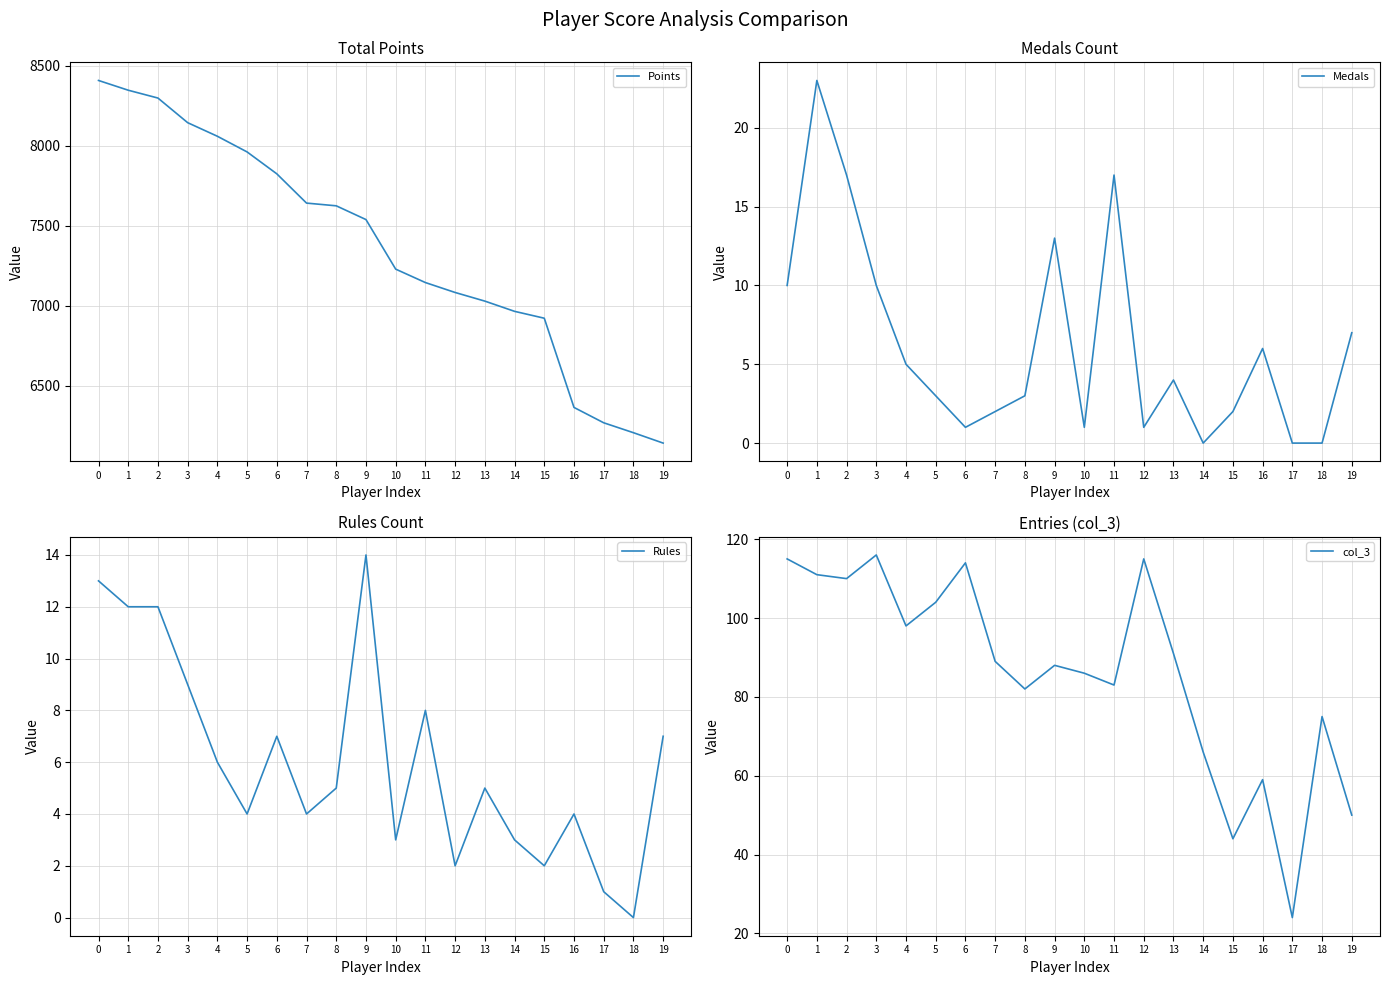

Reading left to right, list all the values displayed in this chart.

Points: 0=8408	1=8347	2=8298	3=8144	4=8059	5=7961	6=7824	7=7641	8=7624	9=7538	10=7228	11=7144	12=7082	13=7028	14=6964	15=6921	16=6363	17=6267	18=6205	19=6140
Medals: 0=10	1=23	2=17	3=10	4=5	5=3	6=1	7=2	8=3	9=13	10=1	11=17	12=1	13=4	14=0	15=2	16=6	17=0	18=0	19=7
Rules: 0=13	1=12	2=12	3=9	4=6	5=4	6=7	7=4	8=5	9=14	10=3	11=8	12=2	13=5	14=3	15=2	16=4	17=1	18=0	19=7
col_3: 0=115	1=111	2=110	3=116	4=98	5=104	6=114	7=89	8=82	9=88	10=86	11=83	12=115	13=91	14=66	15=44	16=59	17=24	18=75	19=50